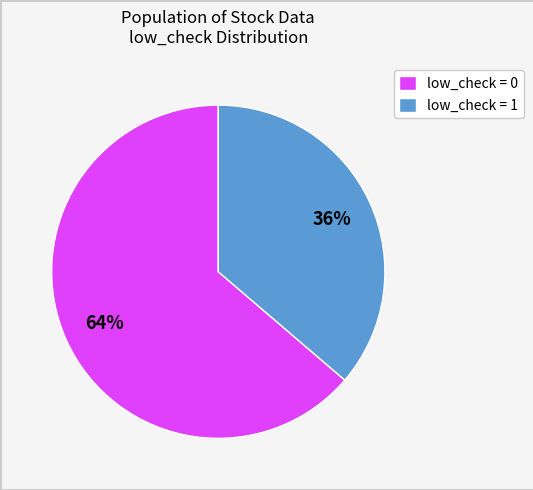

How many slices are in this pie chart?

2